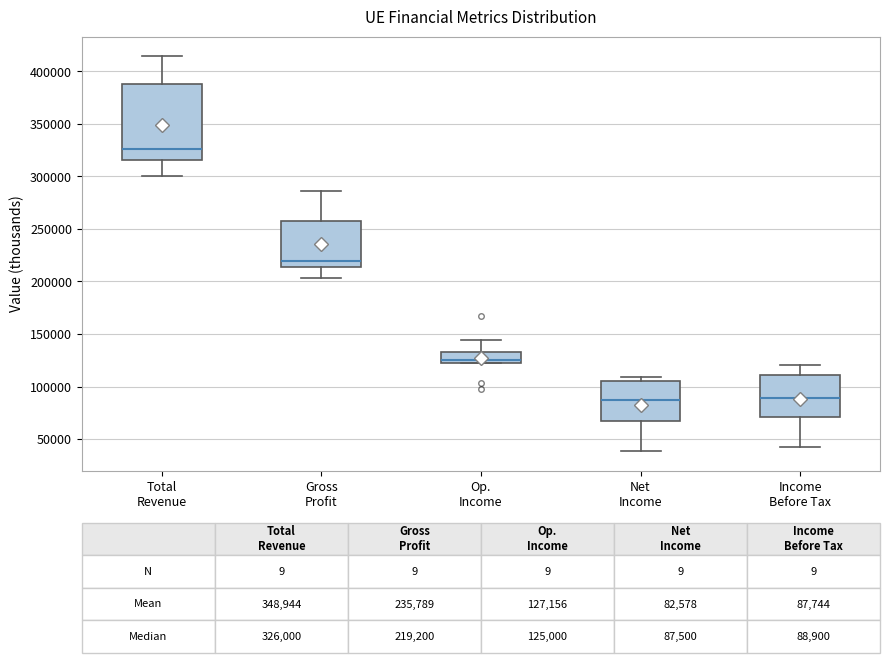

Which box is the tallest, from its lower edge to its upper edge?

Total Revenue